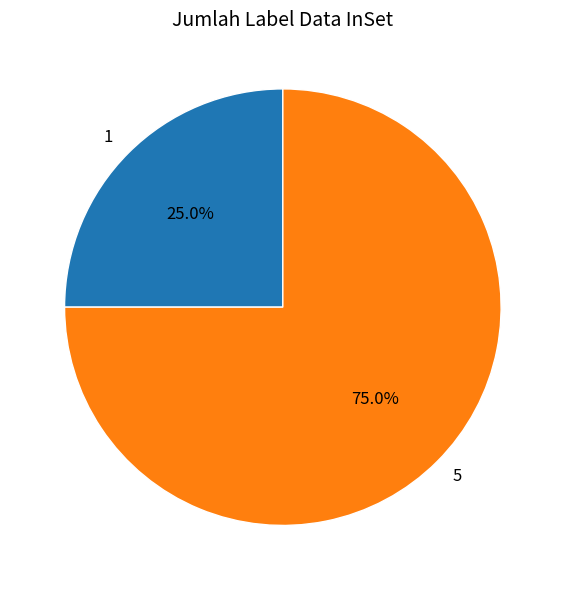

Does 1 represent more than half of the total?

No